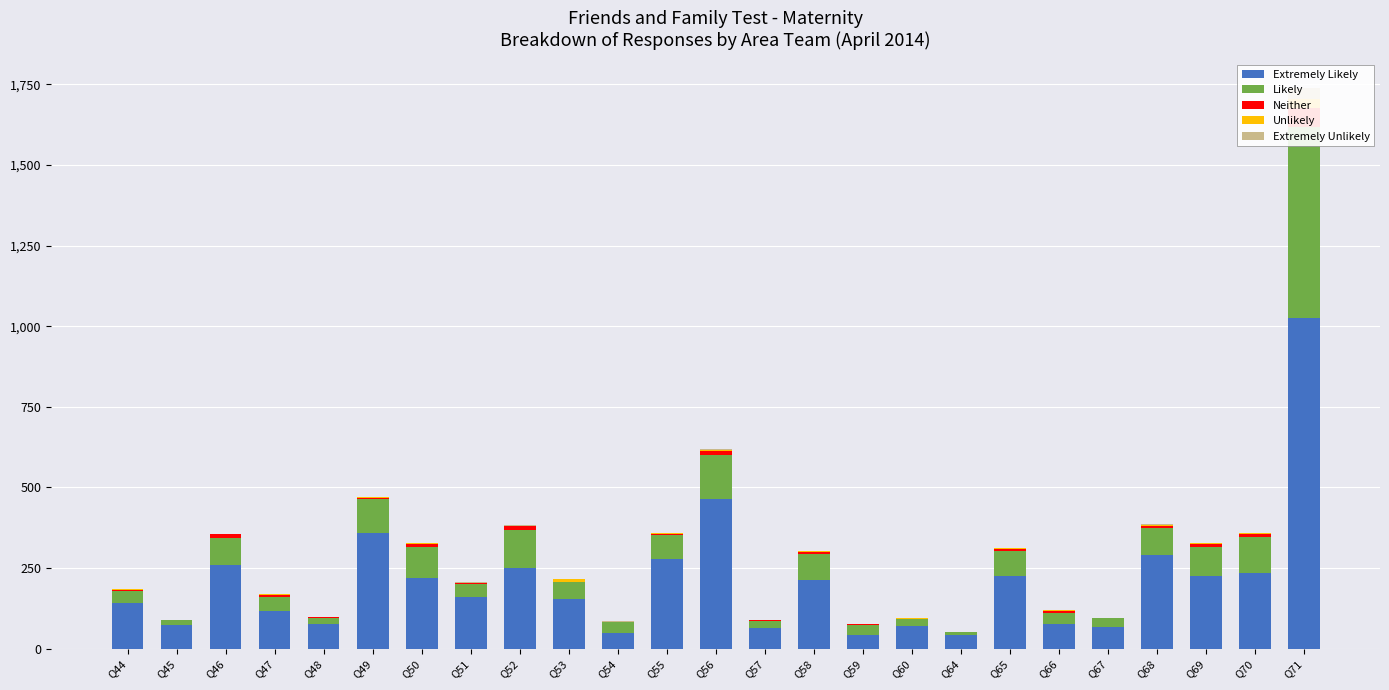

What is the difference between the second highest and second lowest values in the Extremely Unlikely series?

4